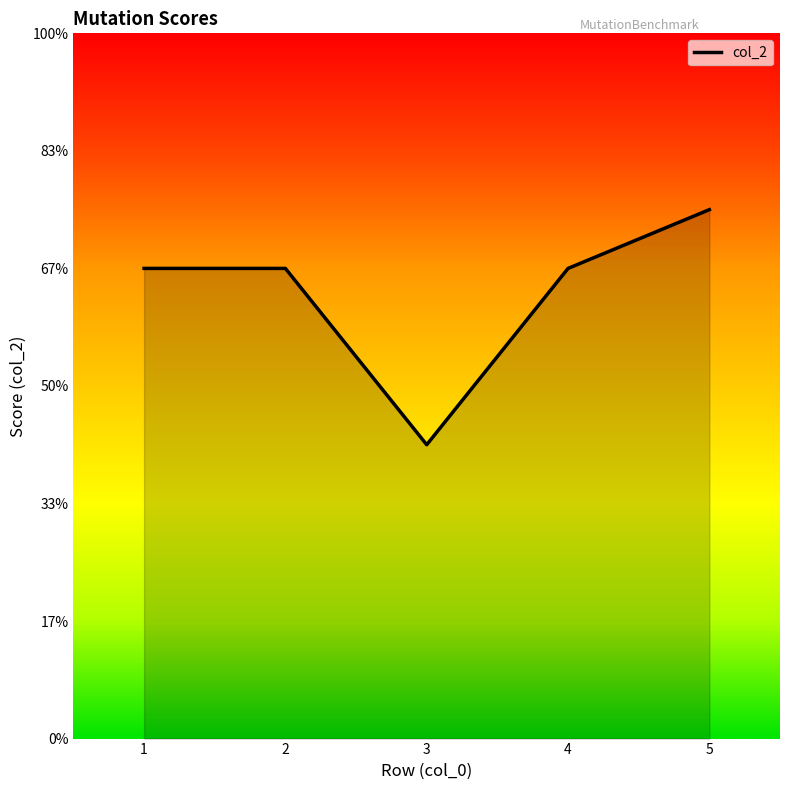

Does the chart display data point markers on the line(s)?

No